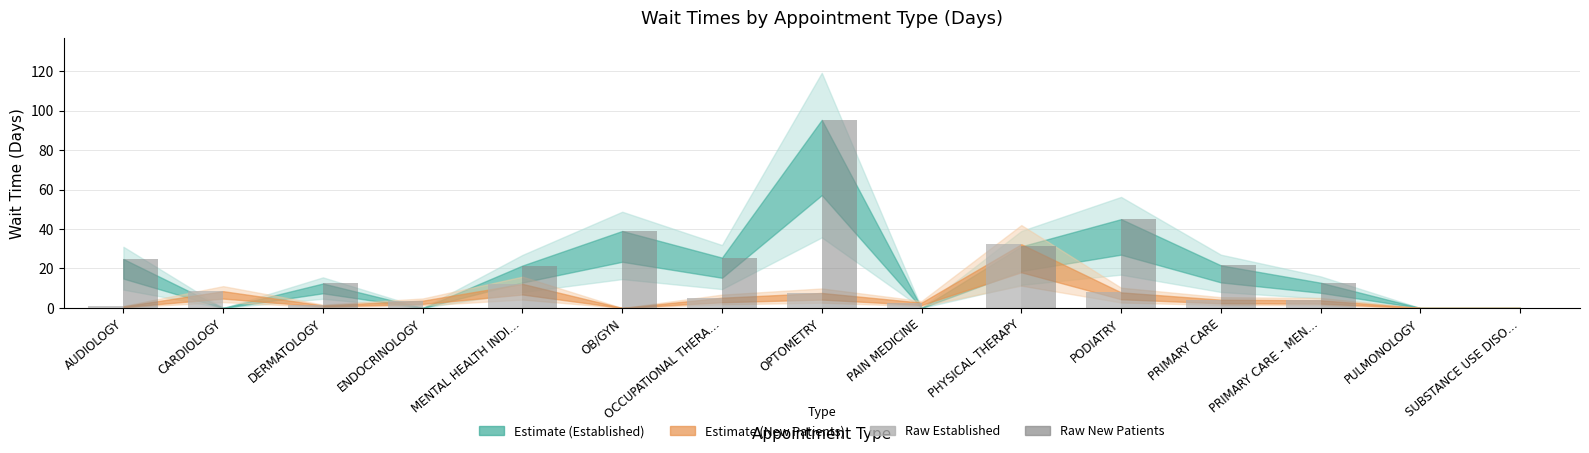

What is the greatest value displayed?

95.3